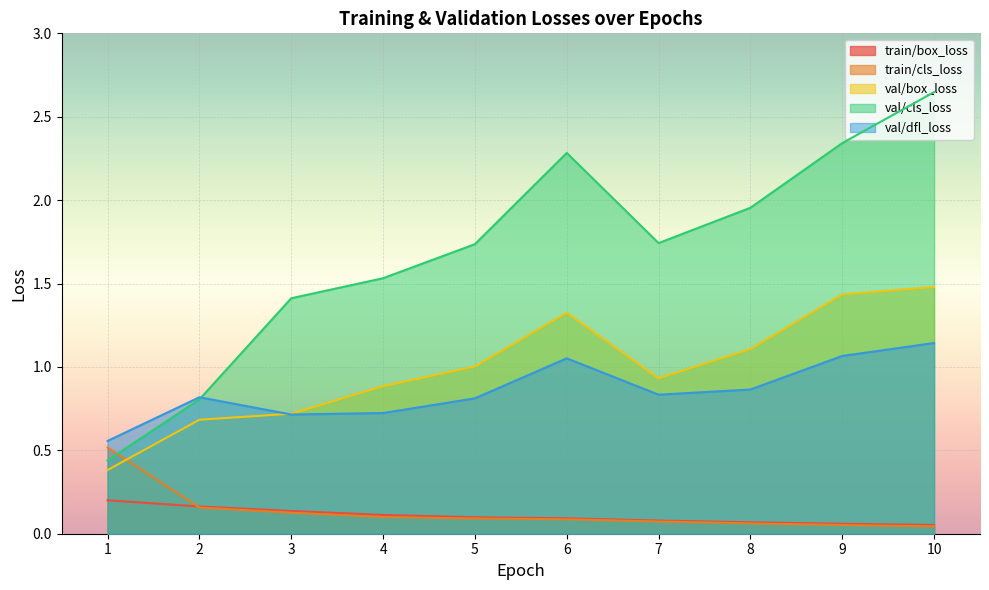

What is the value of the val/cls_loss point at the 5th from the left?

1.7